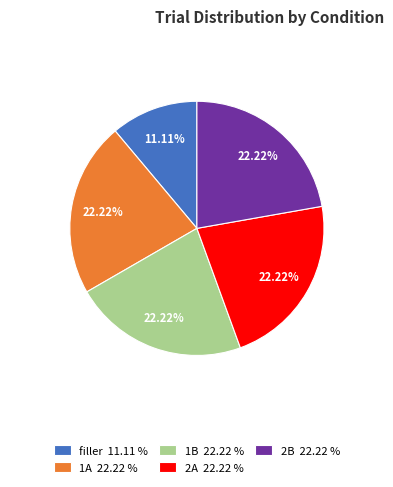

Which category has the smallest portion of the pie?

filler